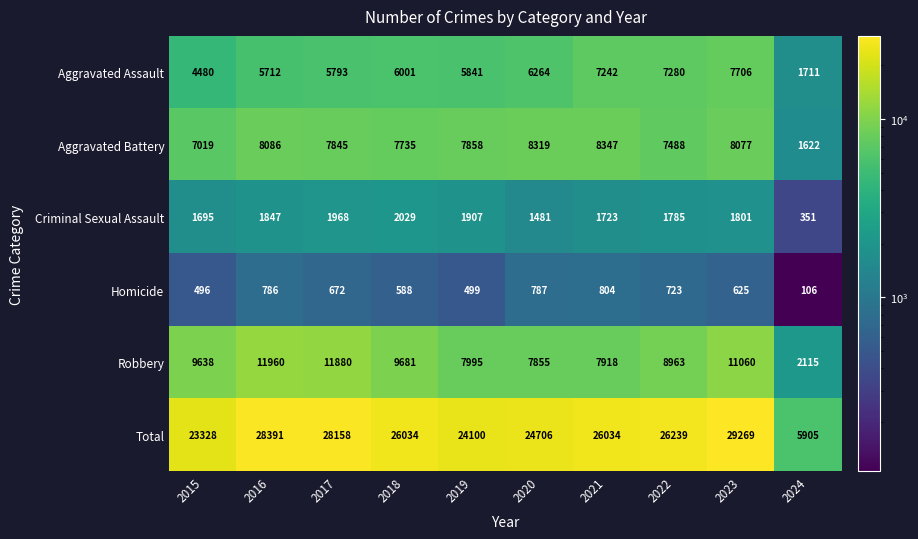

Between 2017 and 2018, which series saw the biggest shift?

Robbery